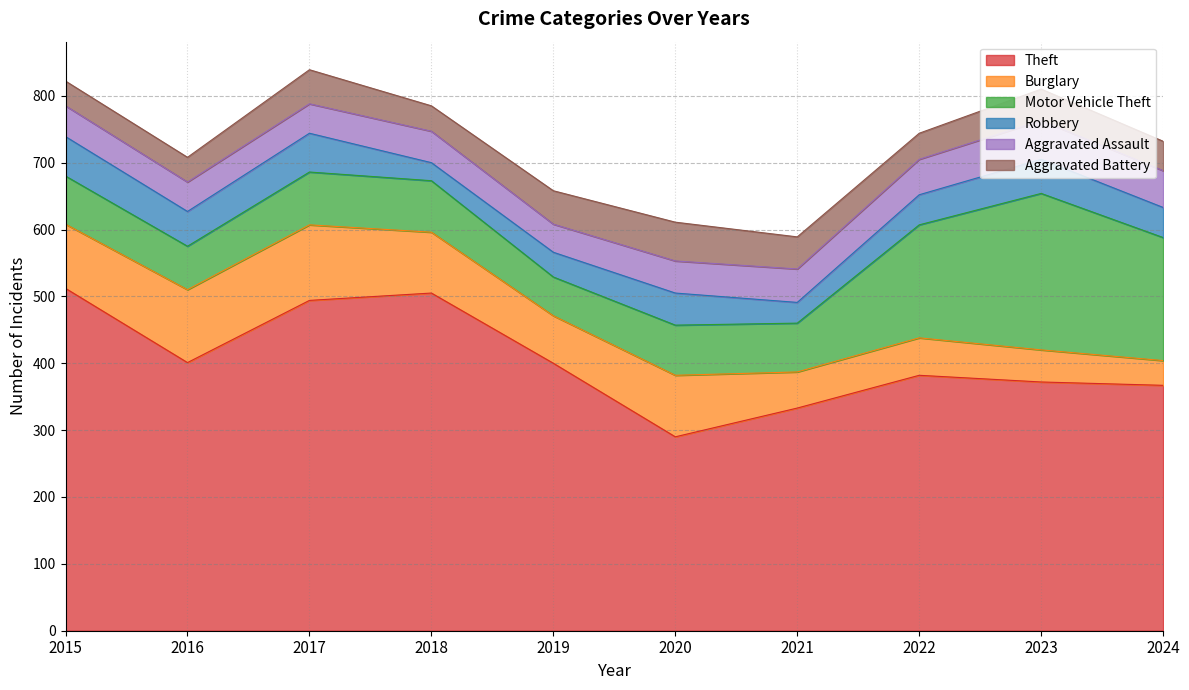

Is it true that Theft equals 671 at 2022?

False